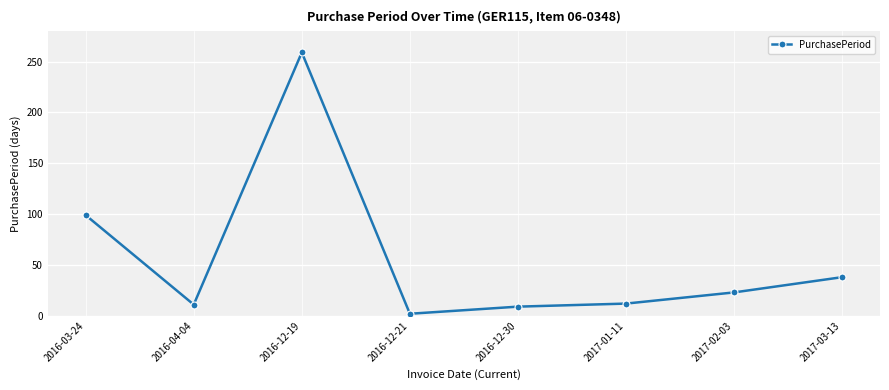

Read the value at 2017-02-03.

23